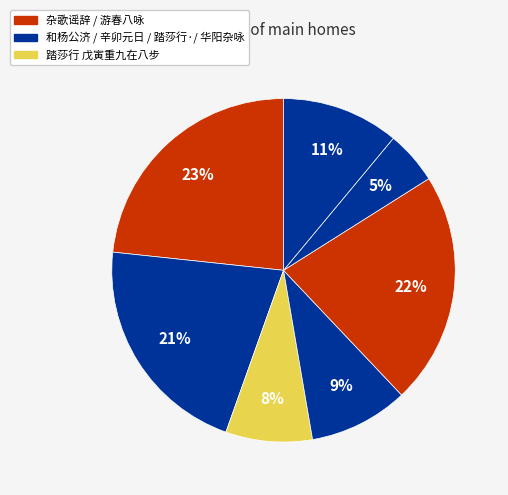

How many slices are in this pie chart?

7